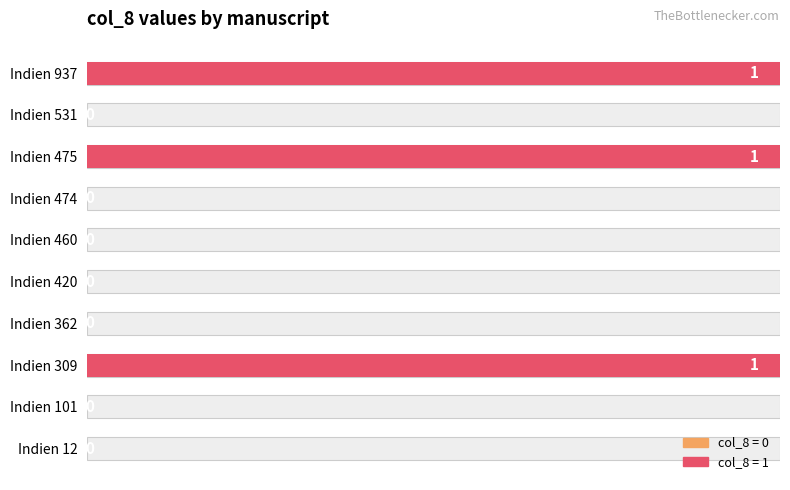

How many values are between 0 and 1?

10